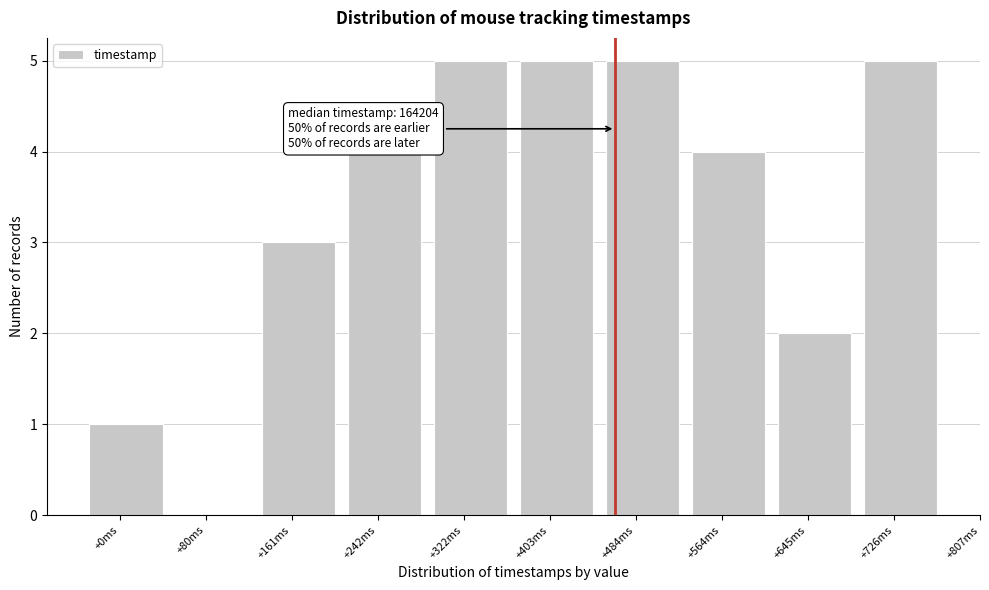

Reading right to left, what are all the values shown in this chart?

+726ms=5	+645ms=2	+564ms=4	+484ms=5	+403ms=5	+322ms=5	+242ms=4	+161ms=3	+80ms=0	+0ms=1